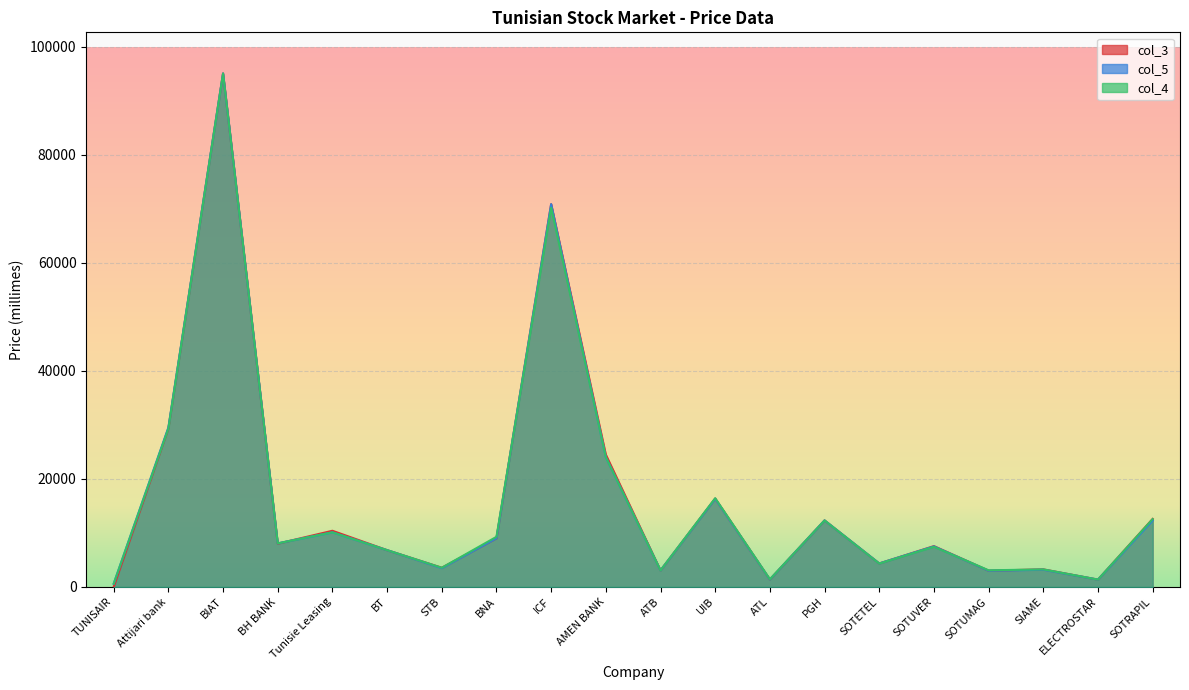

What are all the series names shown in the legend?

col_3, col_5, col_4